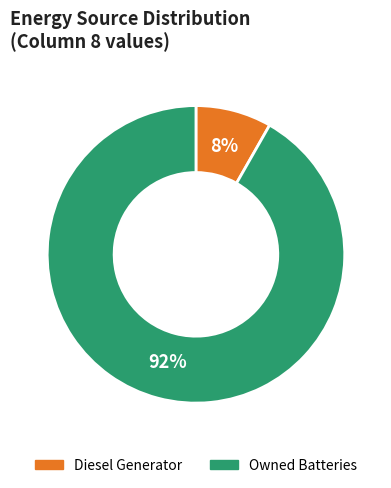

Which category has the smallest portion of the pie?

Diesel Generator